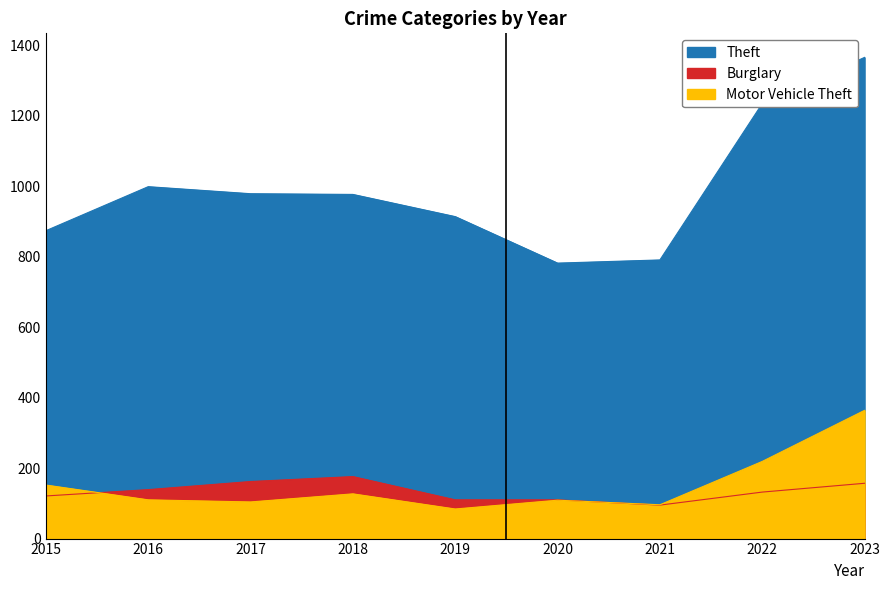

At which label does Theft first exceed 977?

2016